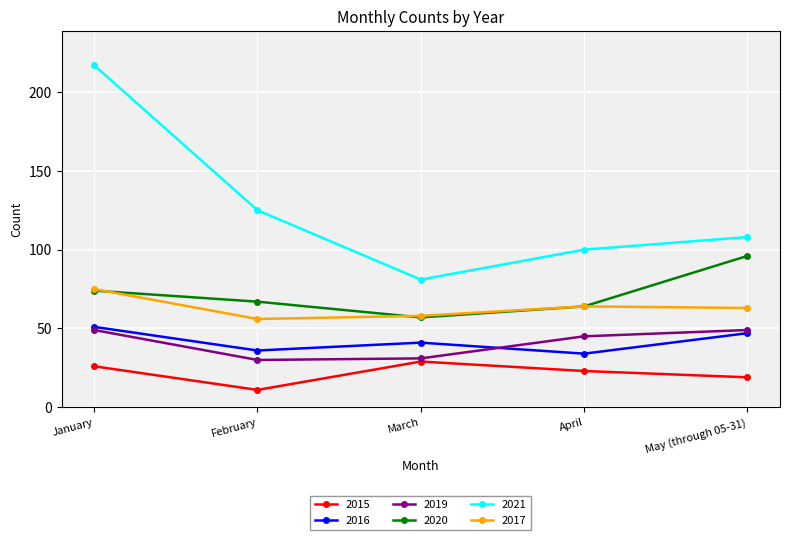

What is the average value of the 2021 series?

126